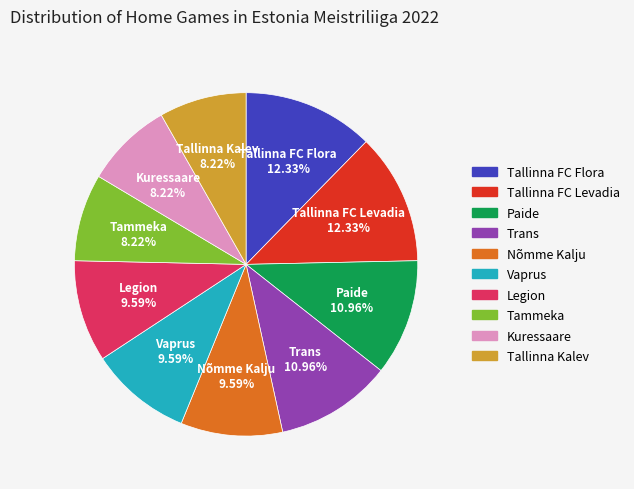

How many segments does this pie chart have?

10